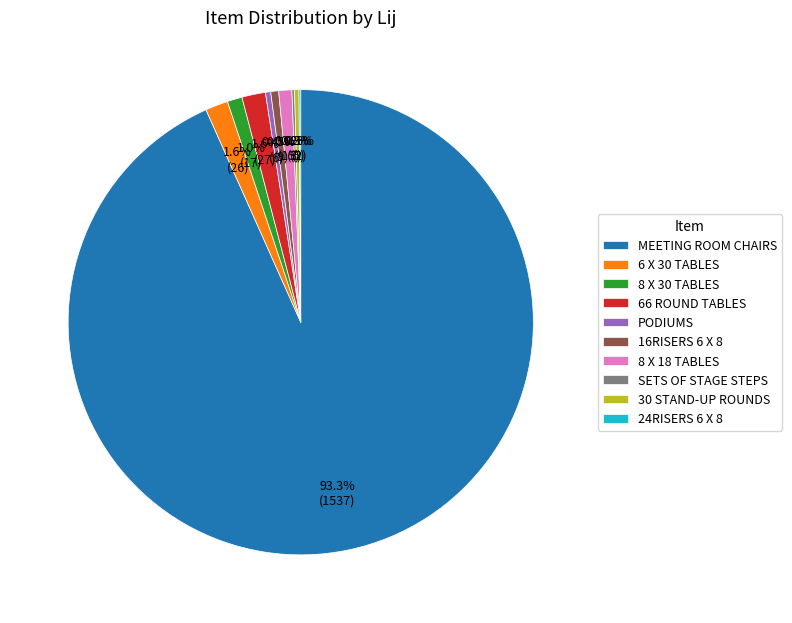

What is the ratio of the value at 8 X 18 TABLES to the value at 6 X 30 TABLES?

0.6